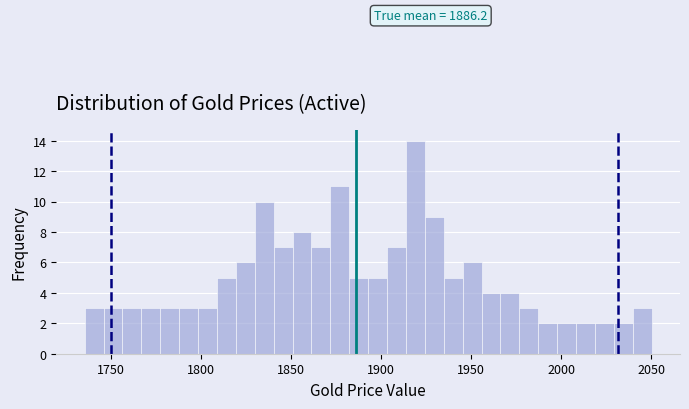

Read against the x-axis, roughly where is the centre of the tallest bar?

1920